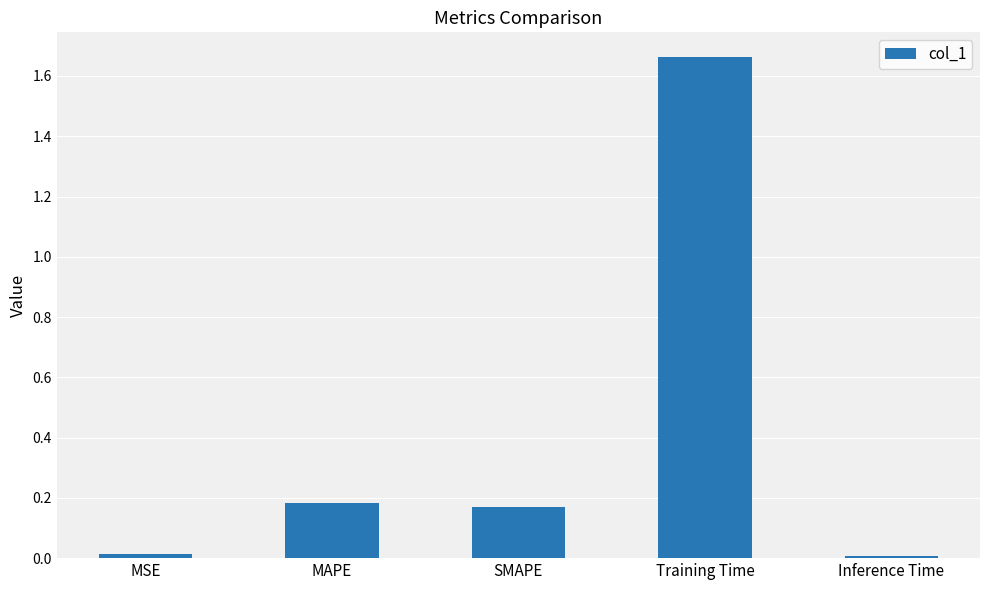

What is the sum of the values at Training Time and MAPE?

1.8